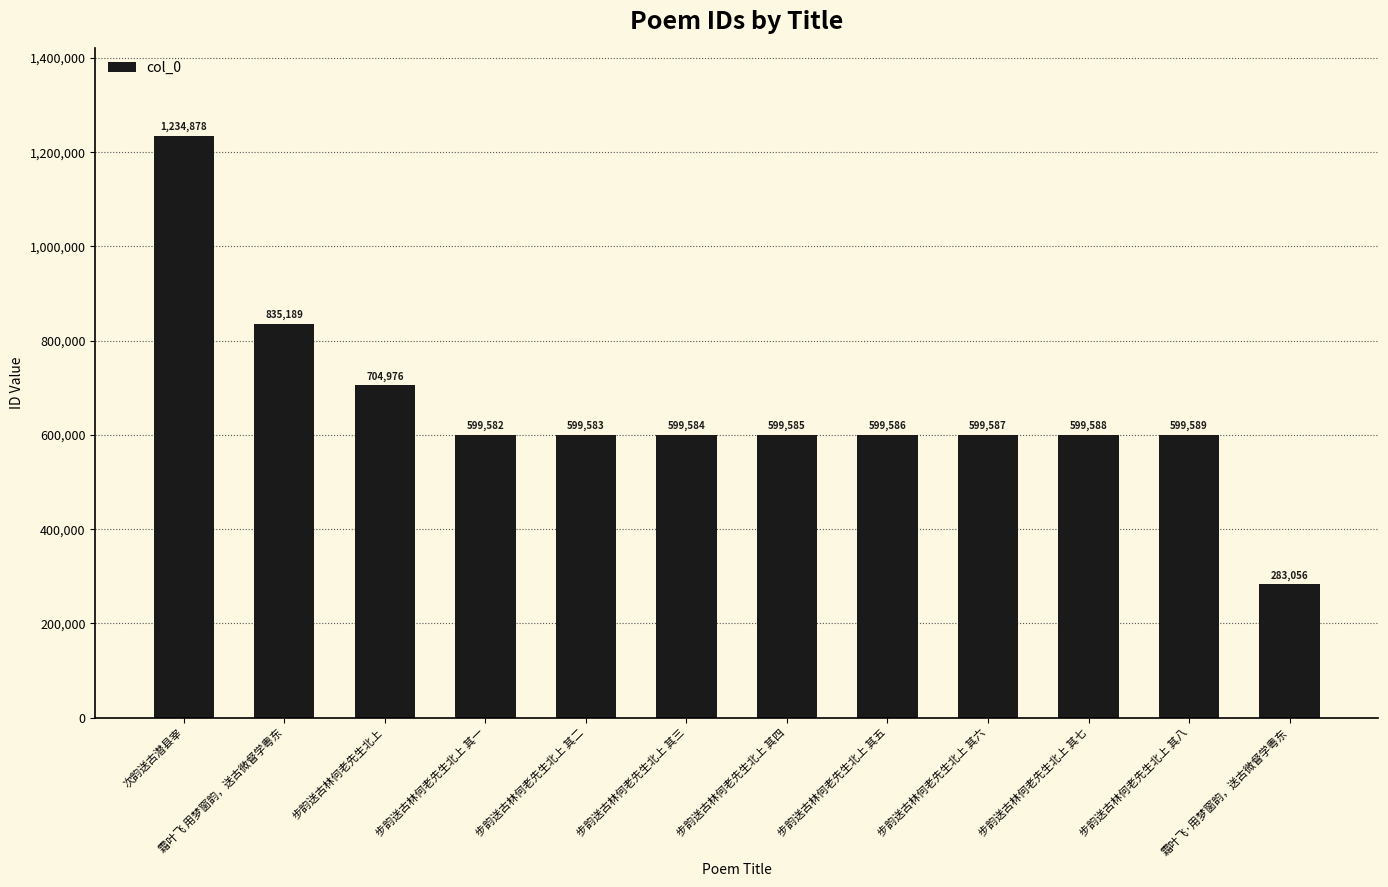

Reading right to left, what are all the values shown in this chart?

霜叶飞·用梦窗韵，送古微督学粤东=283056	步韵送古林何老先生北上 其八=599589	步韵送古林何老先生北上 其七=599588	步韵送古林何老先生北上 其六=599587	步韵送古林何老先生北上 其五=599586	步韵送古林何老先生北上 其四=599585	步韵送古林何老先生北上 其三=599584	步韵送古林何老先生北上 其二=599583	步韵送古林何老先生北上 其一=599582	步韵送古林何老先生北上=704976	霜叶飞 用梦窗韵，送古微督学粤东=835189	次韵送古潜县宰=1234878